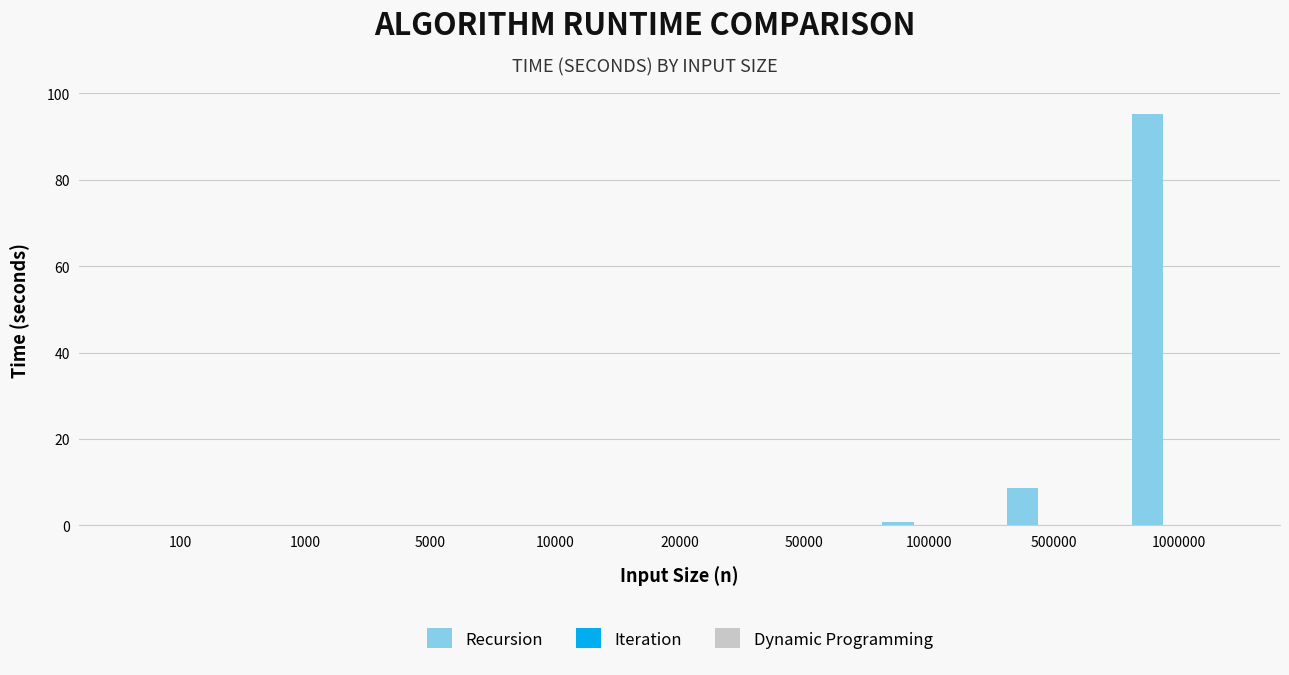

Which series has the largest total across all categories?

Recursion